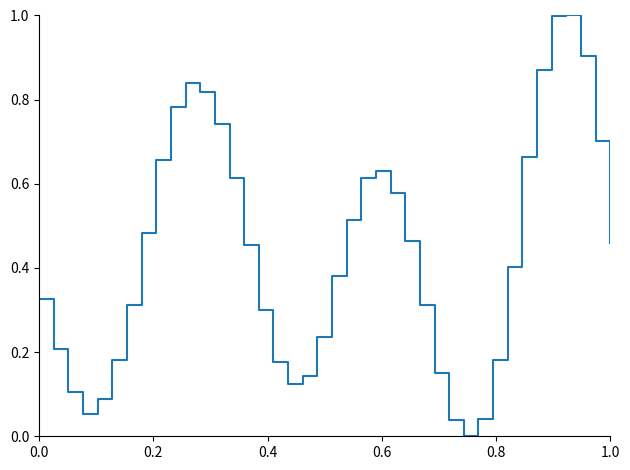

Does the chart display data point markers on the line(s)?

No